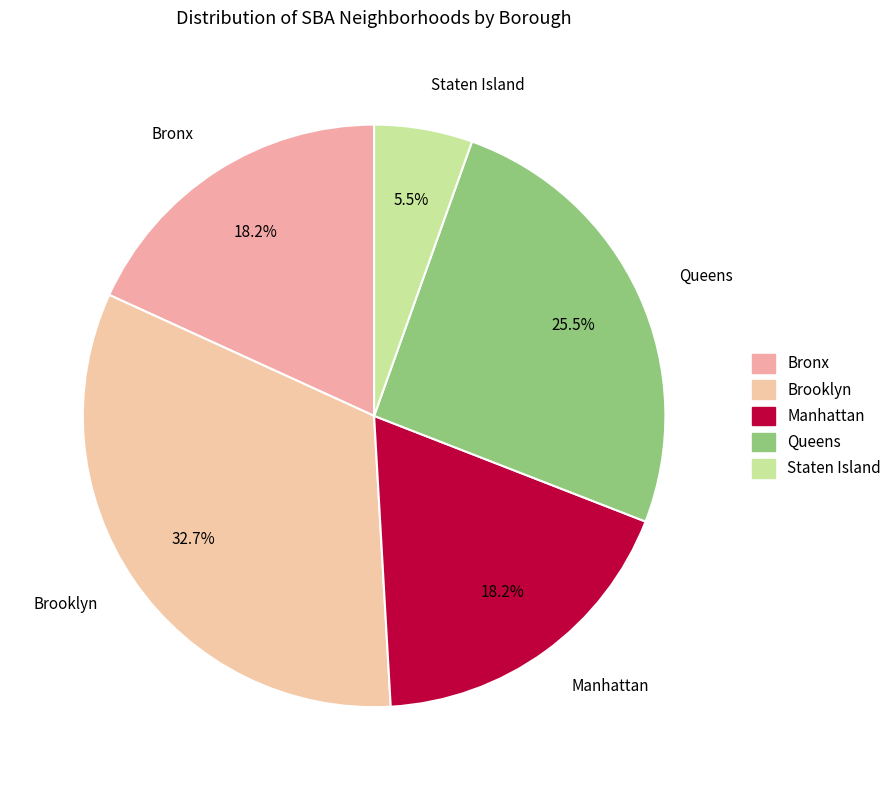

Is there any slice that represents more than half of the pie?

No